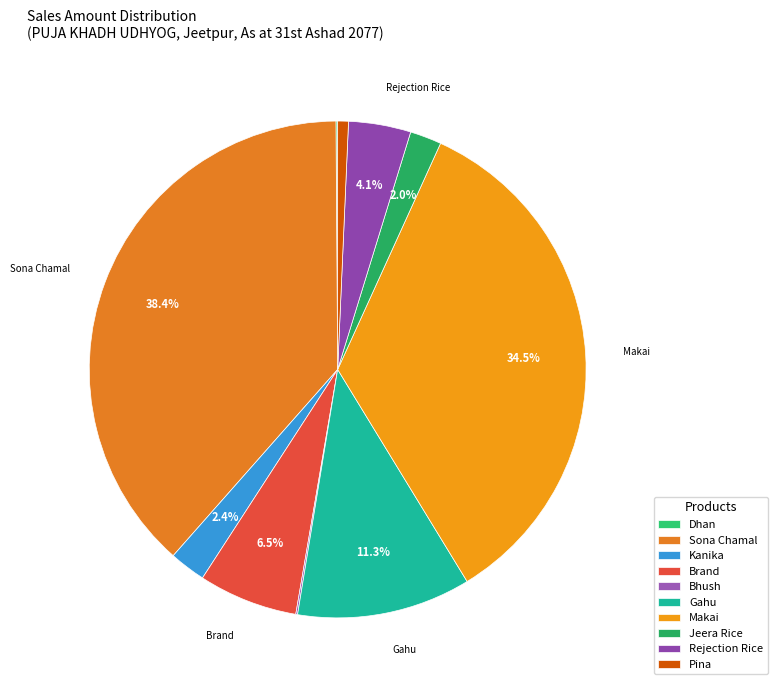

Approximately how many times larger is the value at Sona Chamal compared to Pina?

55.1